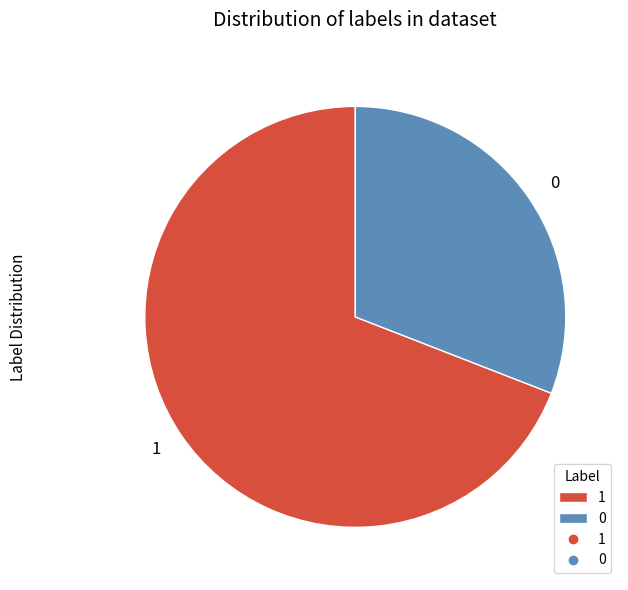

The 0 slice represents 22% of the pie. True or false?

False